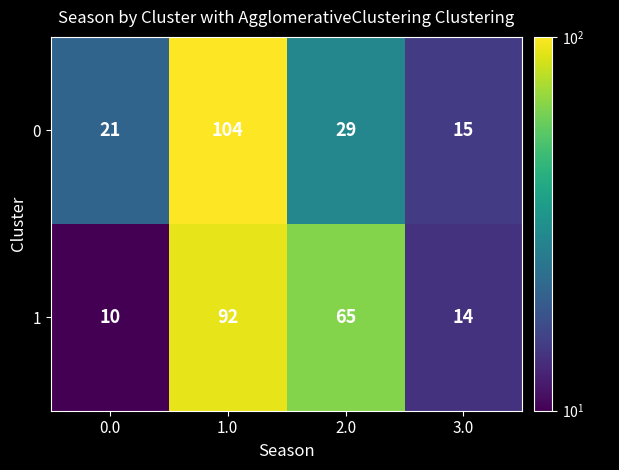

At which label does 0 first exceed 29?

1.0